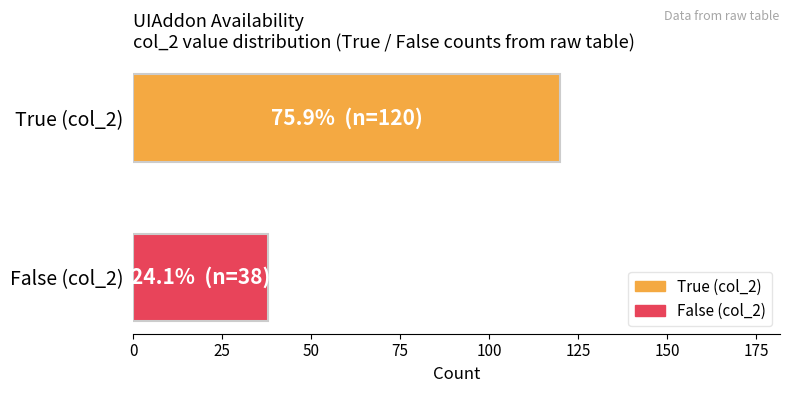

Which series has the widest spread of values?

True (col_2)